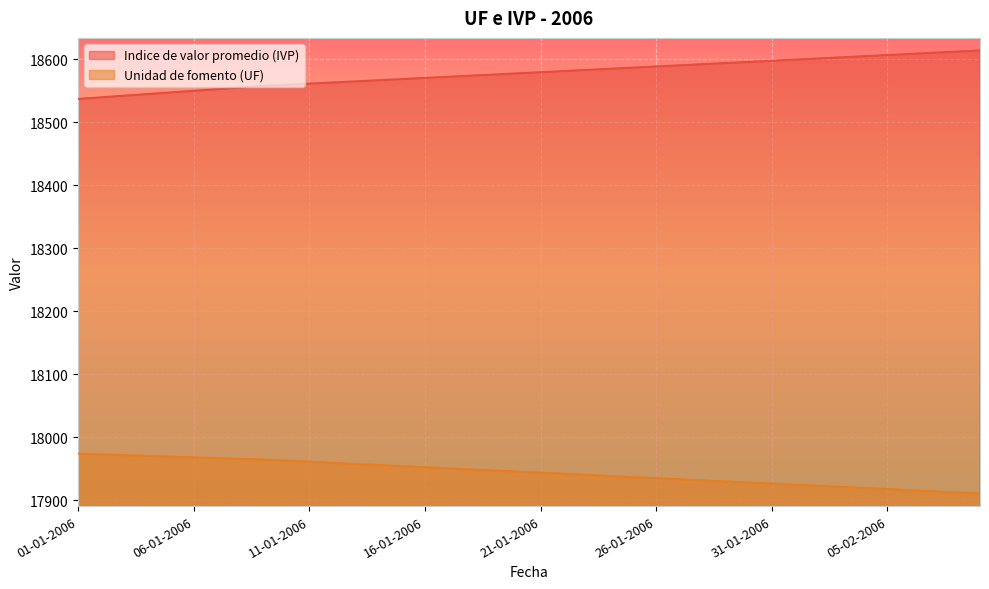

At how many categories does at least one series exceed 18370?

40